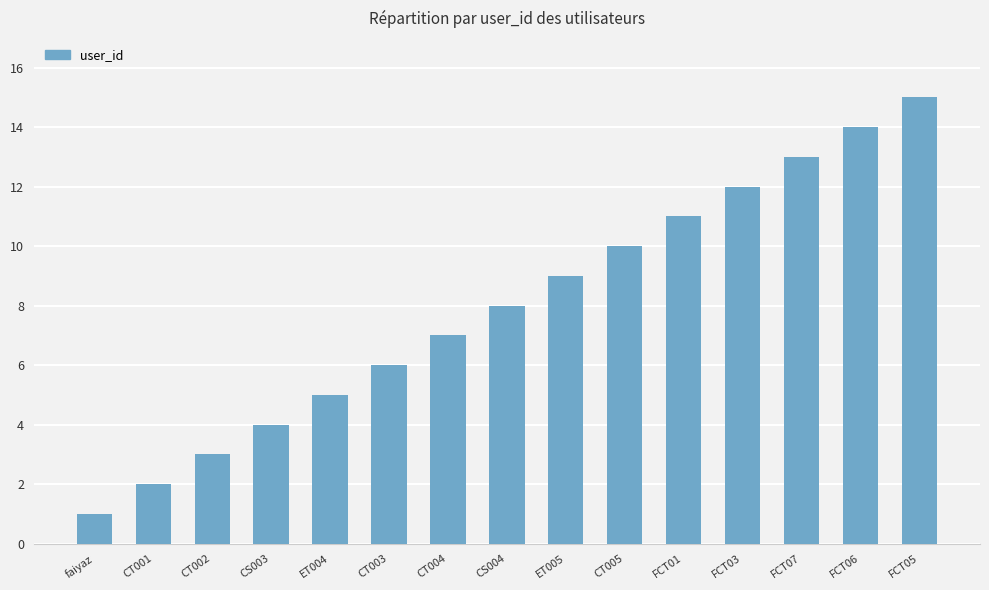

What is the difference between the second highest and second lowest values?

12